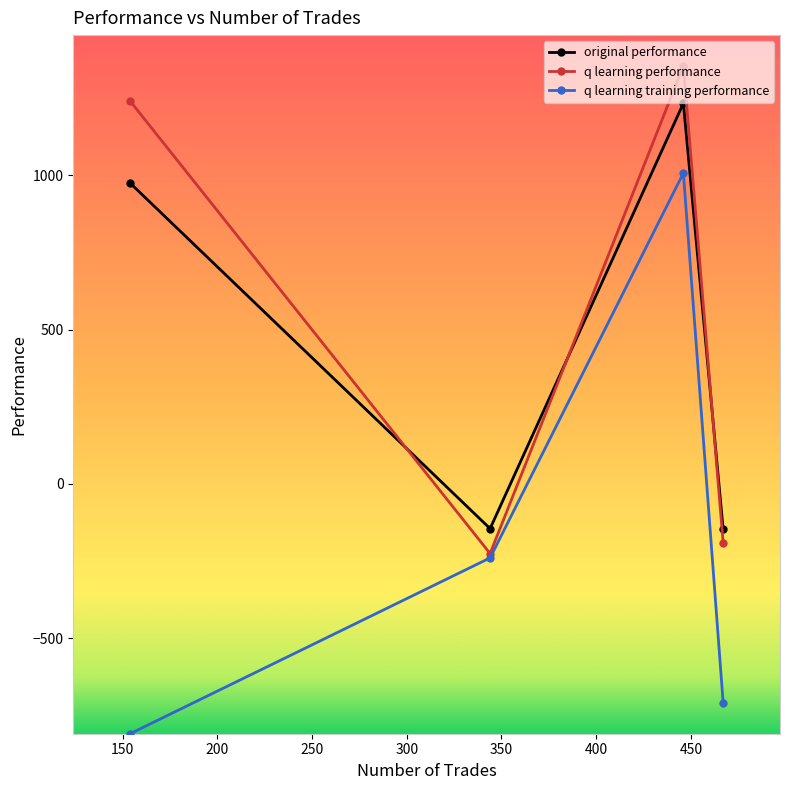

What is the maximum value for original performance?

1233.3